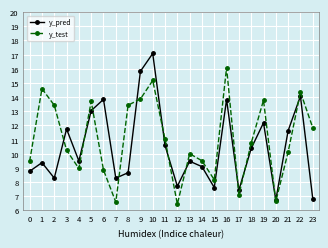

What is the value of the y_pred point at the 17th from the left?

13.8